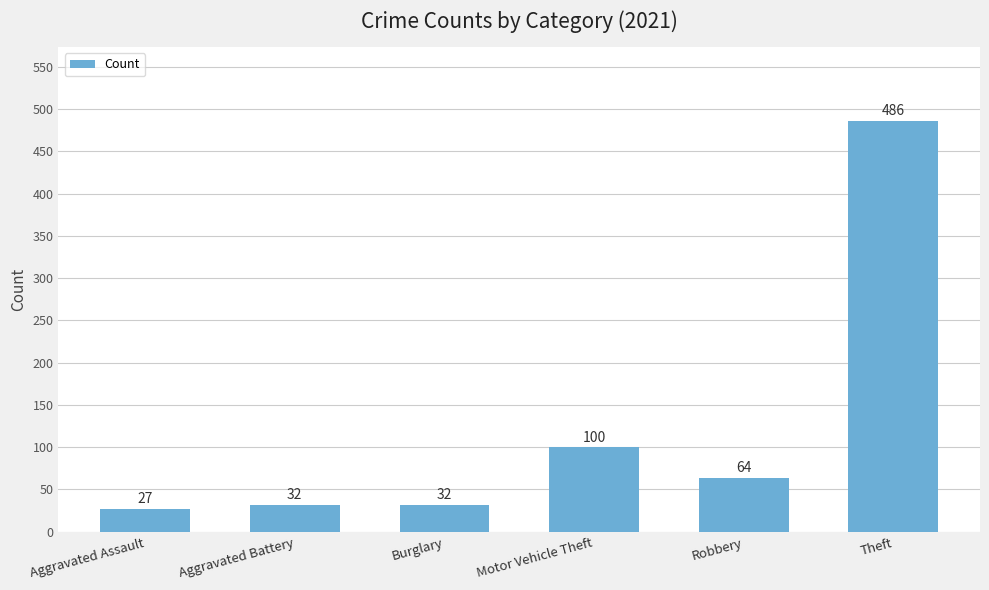

At which category does the chart reach its peak across all series?

Theft